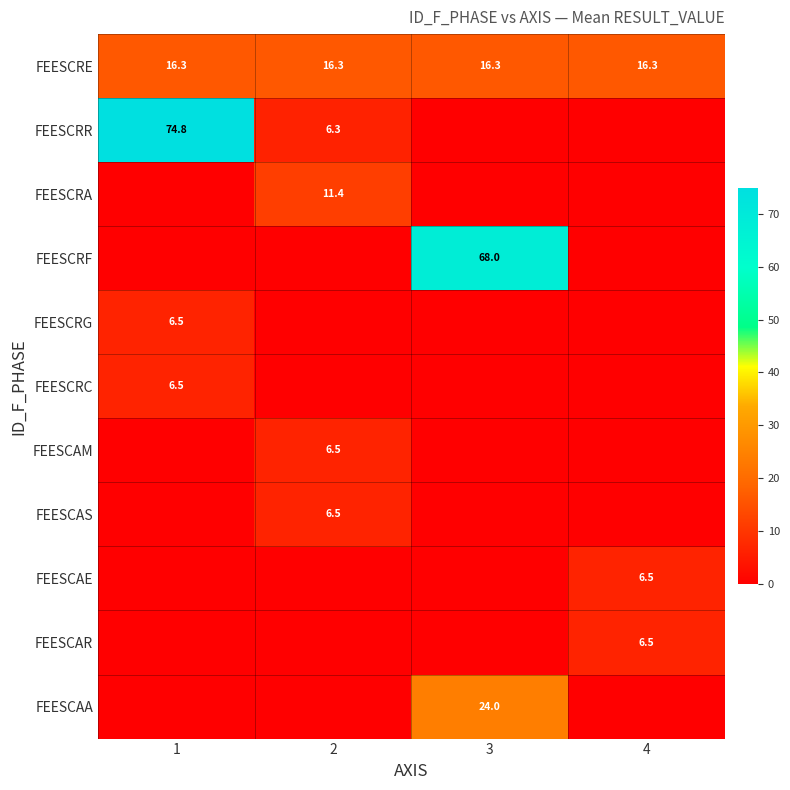

Which has a higher value, 1 or 2?

1